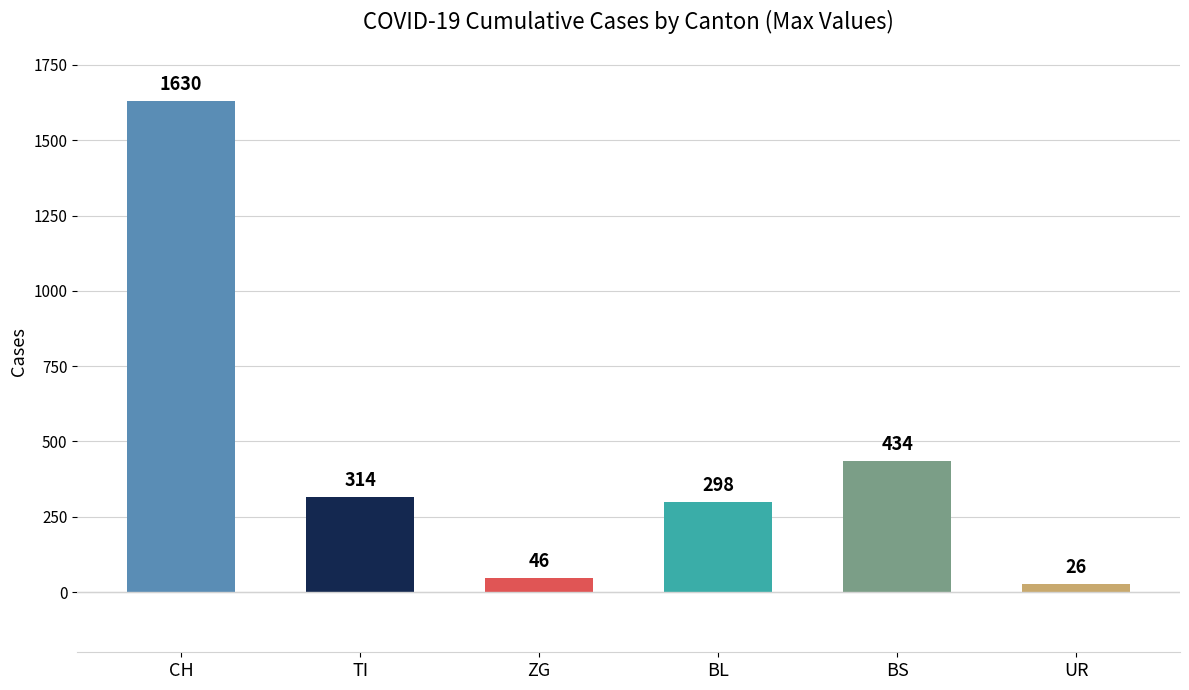

What are all the series names shown in the legend?

CH, TI, ZG, BL, BS, UR